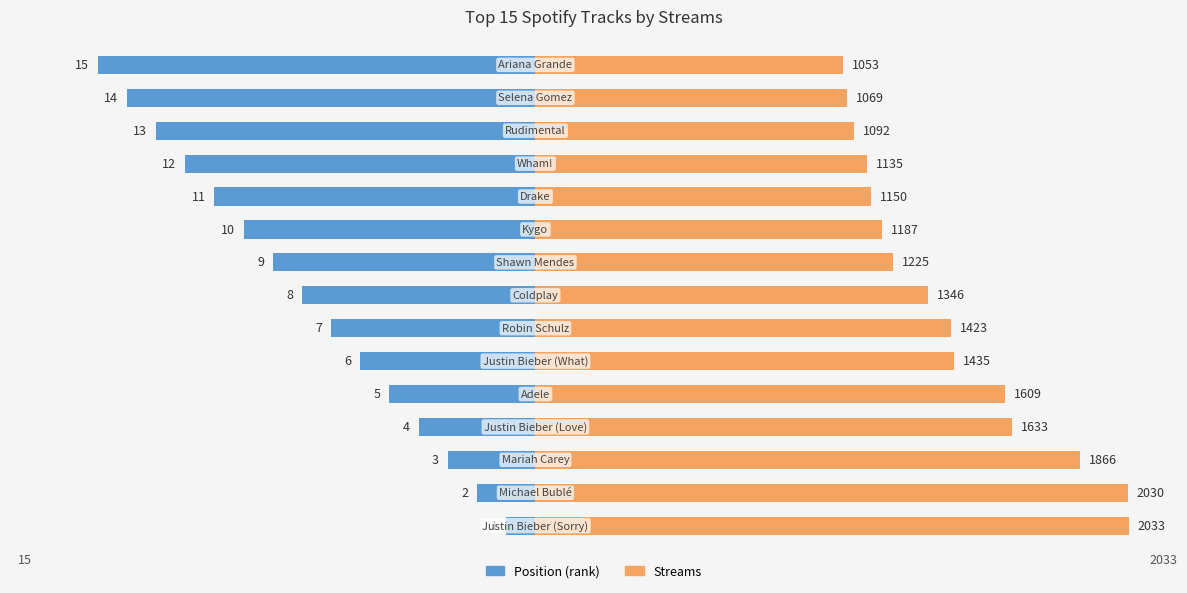

What is the sum of all Streams (÷100) values?

212.9